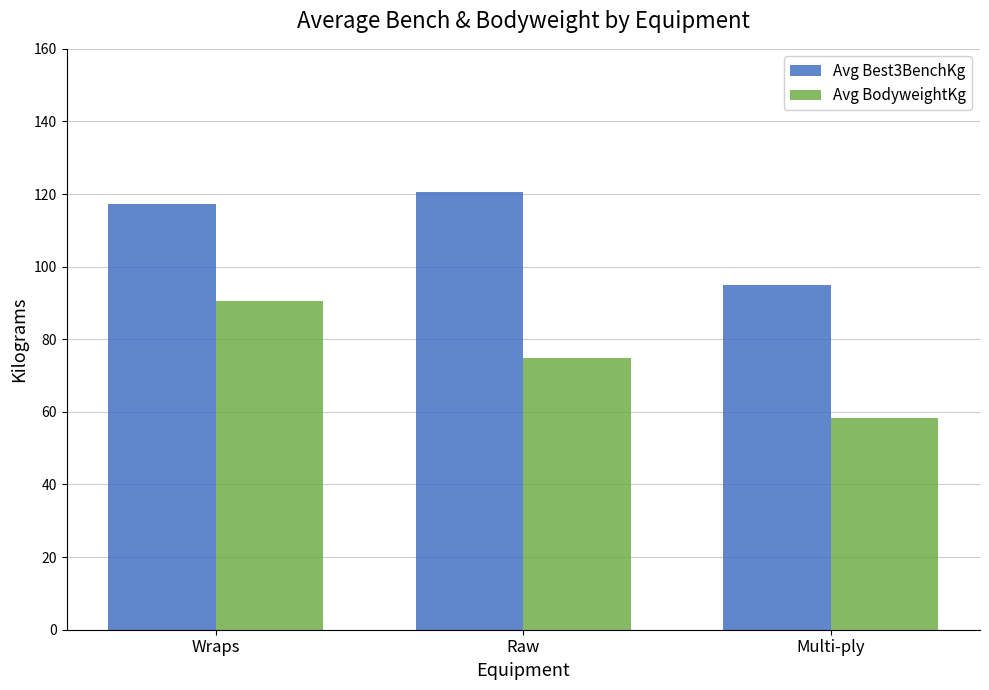

The Avg Best3BenchKg series shows 117.2 at Wraps. True or false?

True